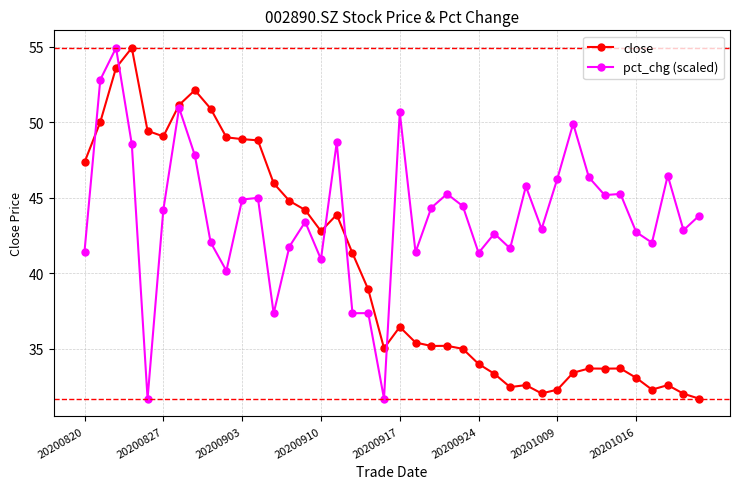

What is the minimum value shown in the chart?

31.7